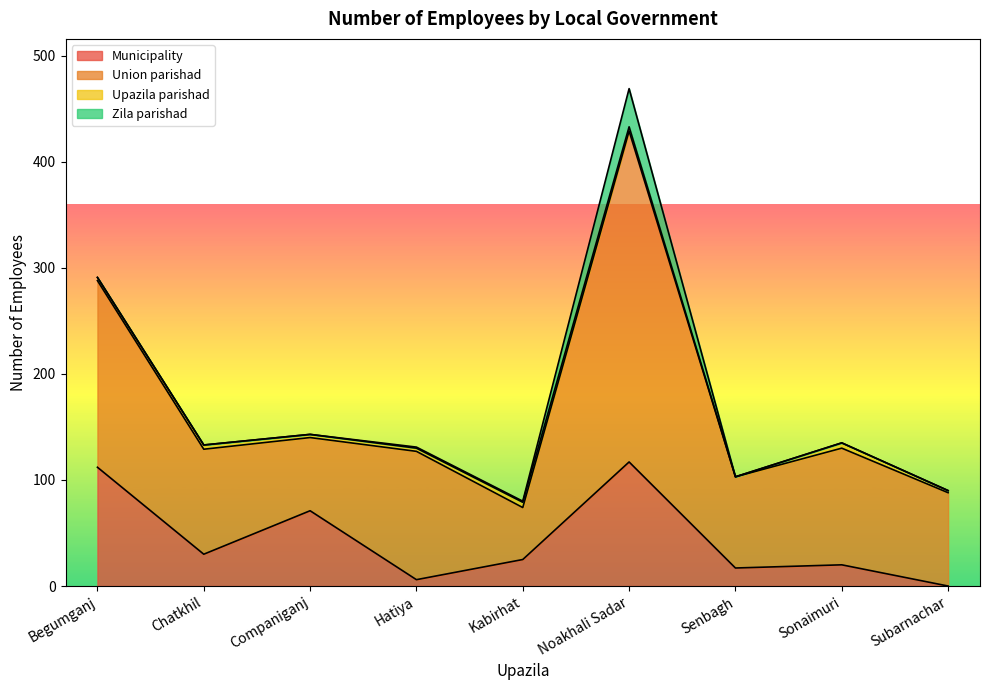

Count the number of categories in the chart.

9